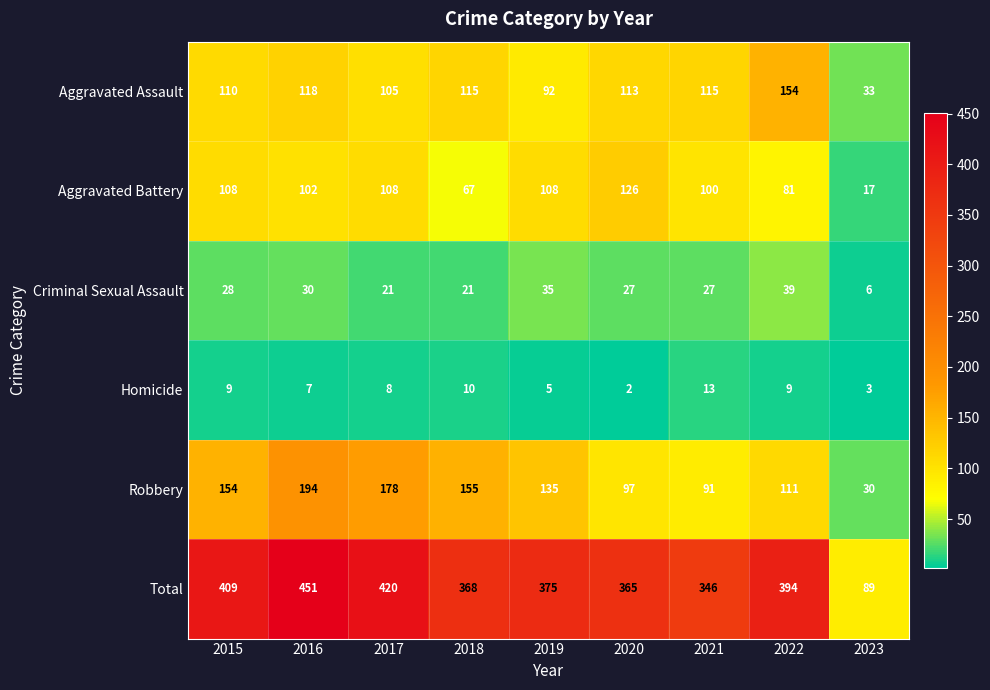

List the series in order of their peak value, lowest first.

Homicide, Criminal Sexual Assault, Aggravated Battery, Aggravated Assault, Robbery, Total